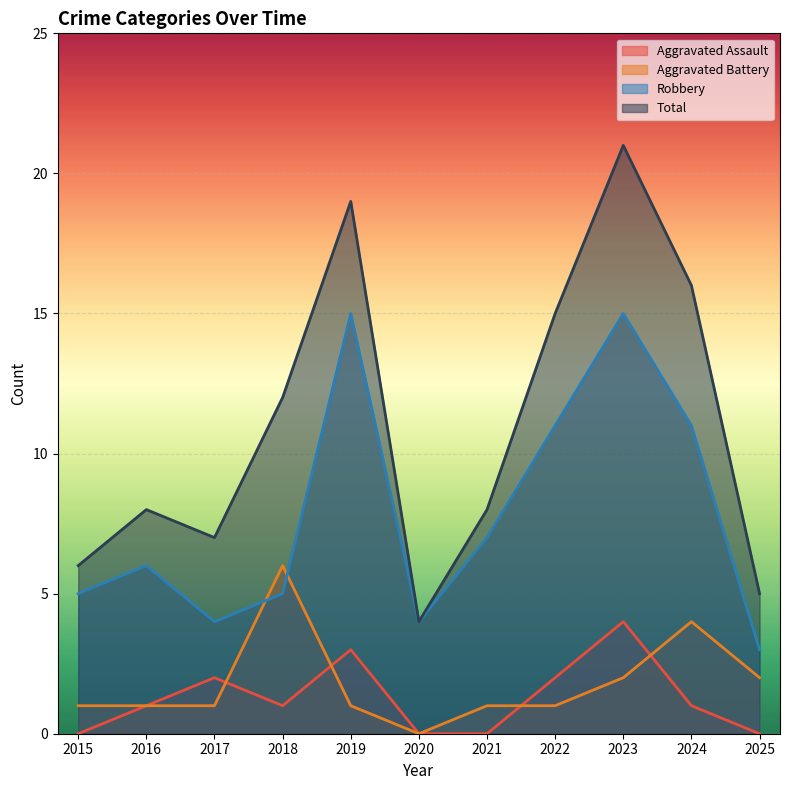

How many lines are shown in the chart?

4